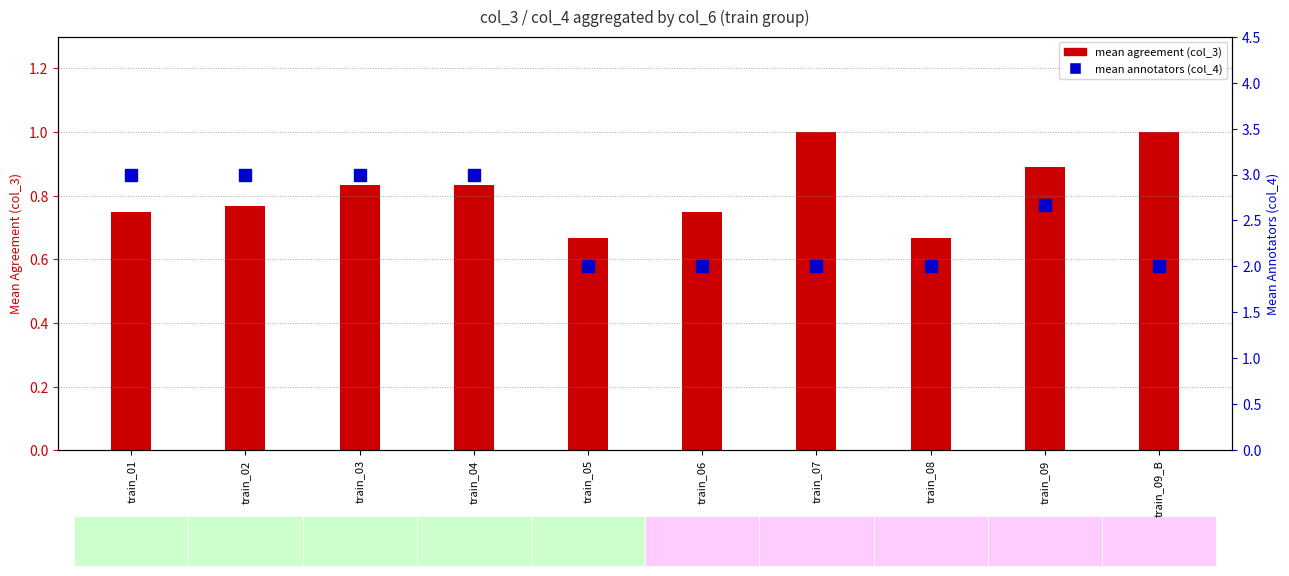

What are all the series names shown in the legend?

mean agreement (col_3), mean annotators (col_4)